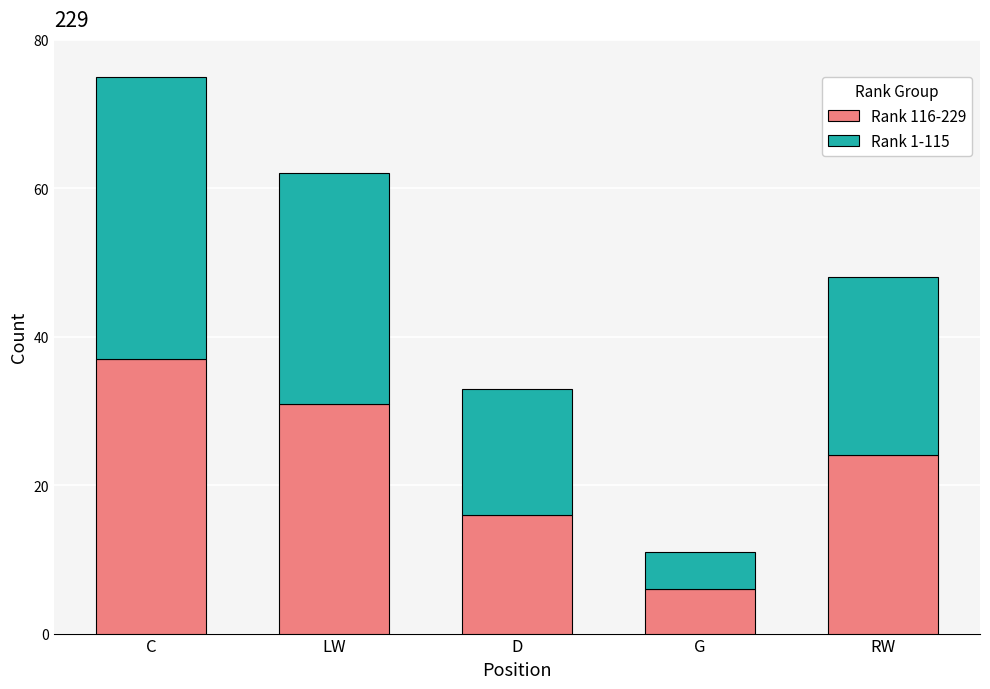

List the labels in order of Rank 116-229 value, smallest first.

G, D, RW, LW, C